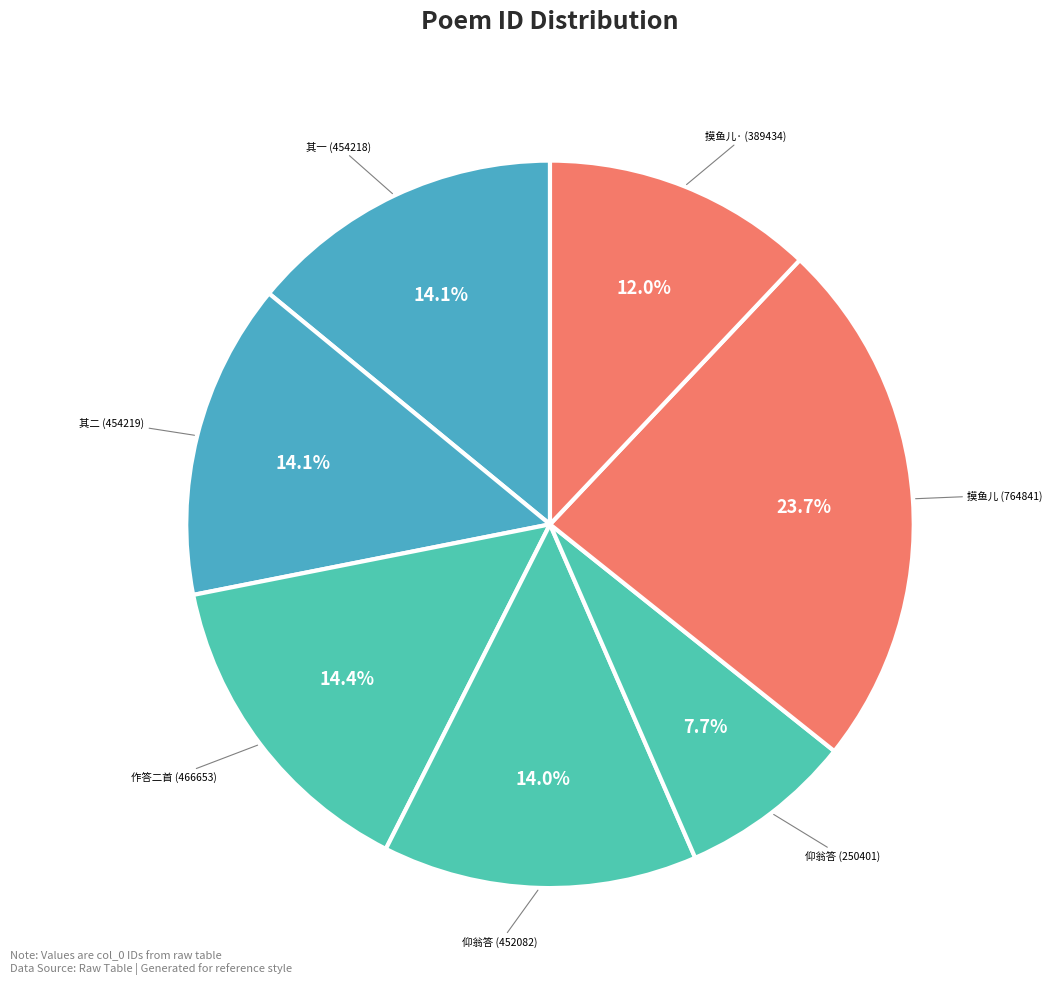

What percentage is NOT represented by 其二 (454219)?

85.9%